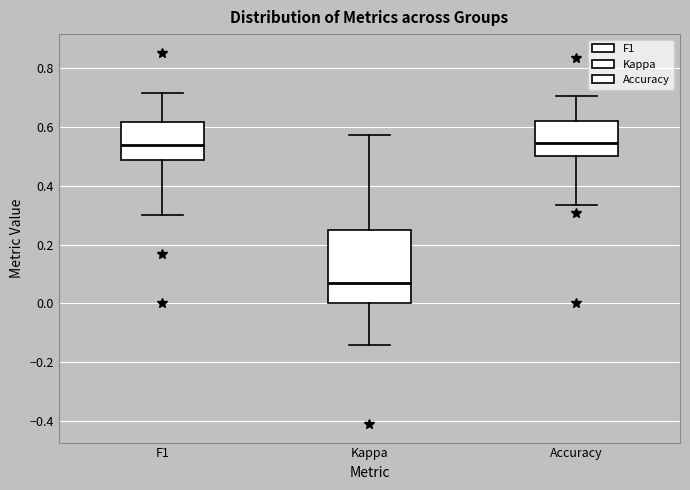

Which box is the tallest, from its lower edge to its upper edge?

Kappa